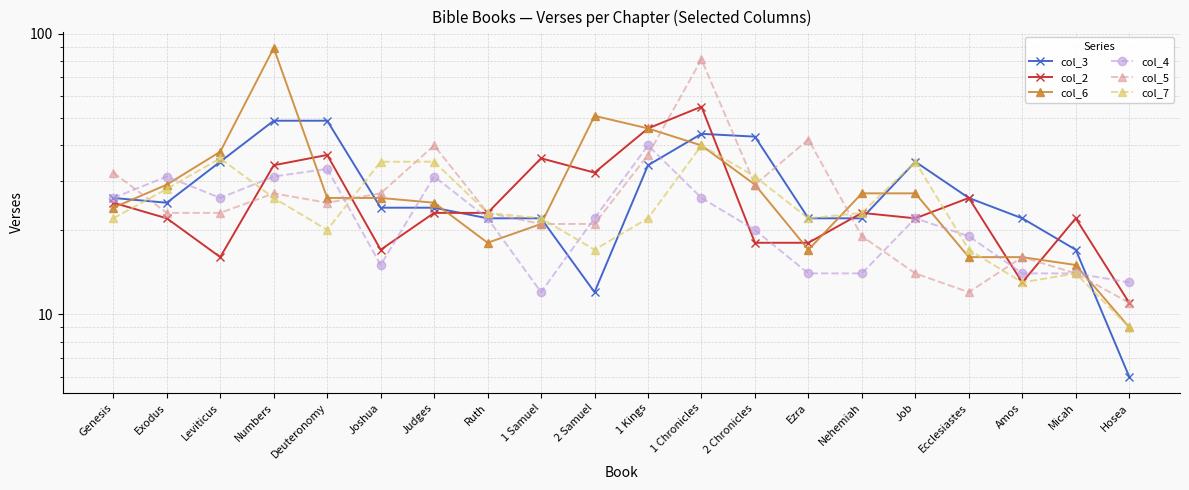

After their last crossing, which series has the higher values: col_3 or col_5?

col_5